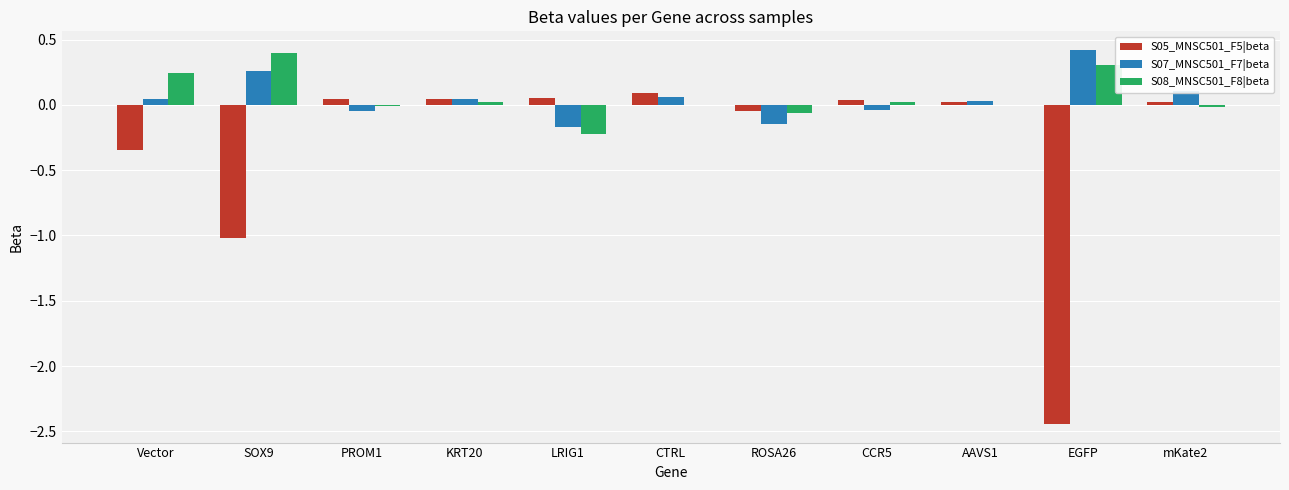

Count the number of data series in this chart.

3